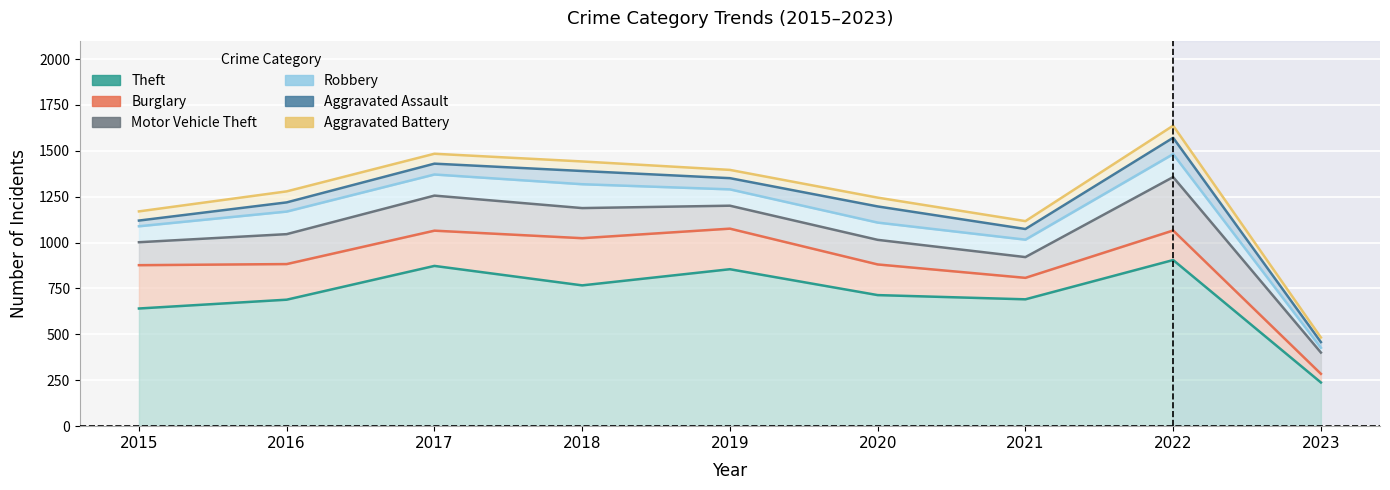

True or false: Theft and Robbery intersect in this chart.

False